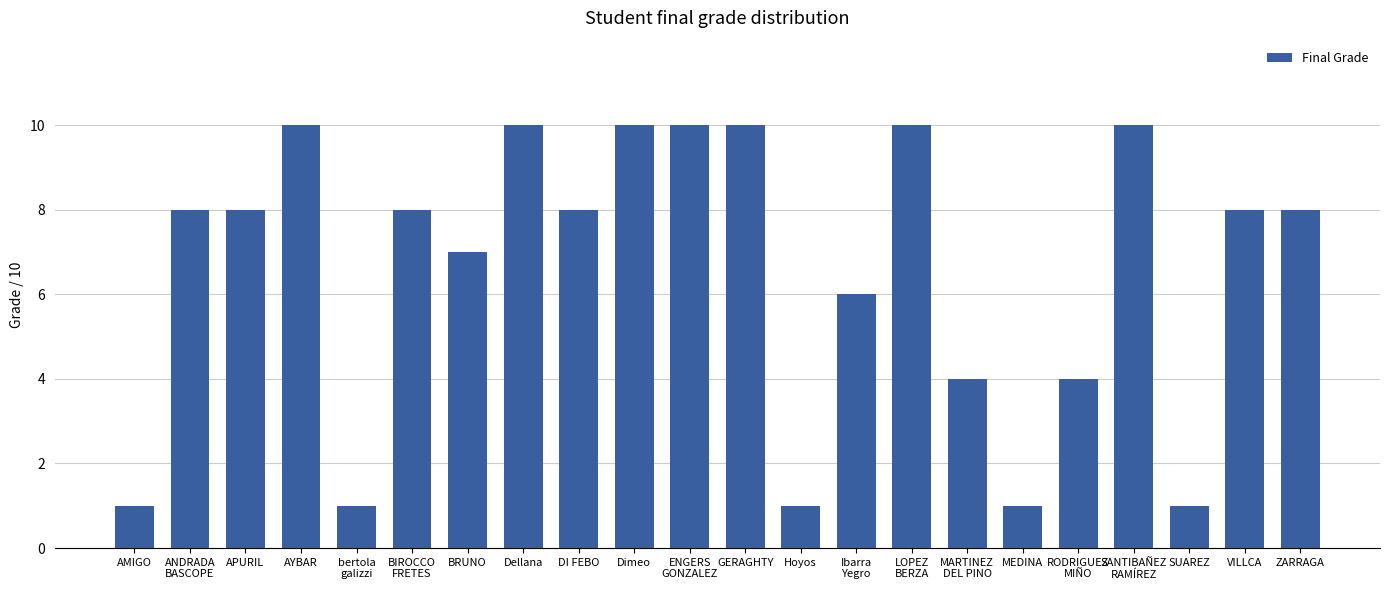

What is the difference between the values at SUAREZ and DI FEBO?

7